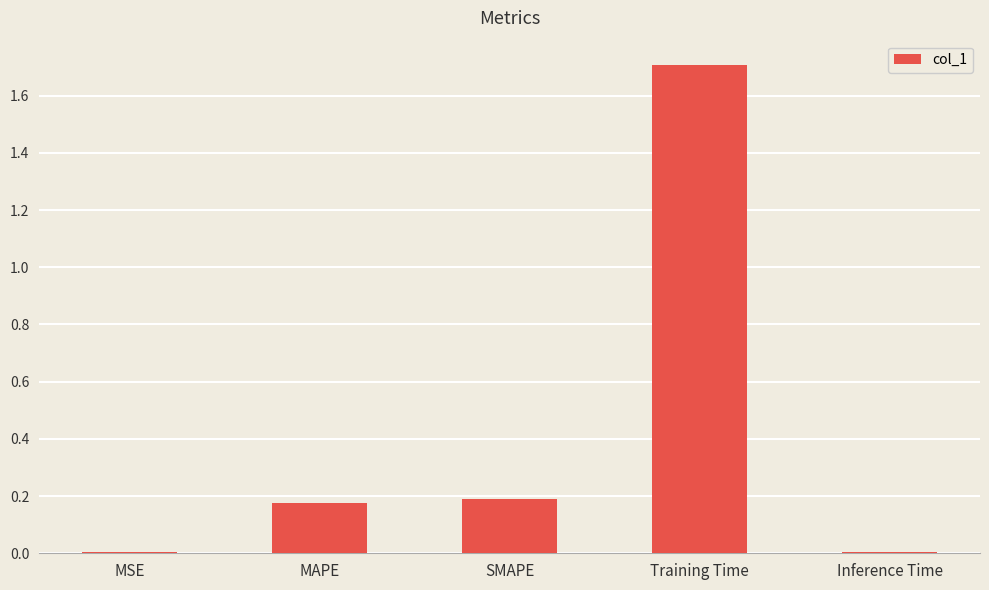

Count the number of categories in the chart.

5